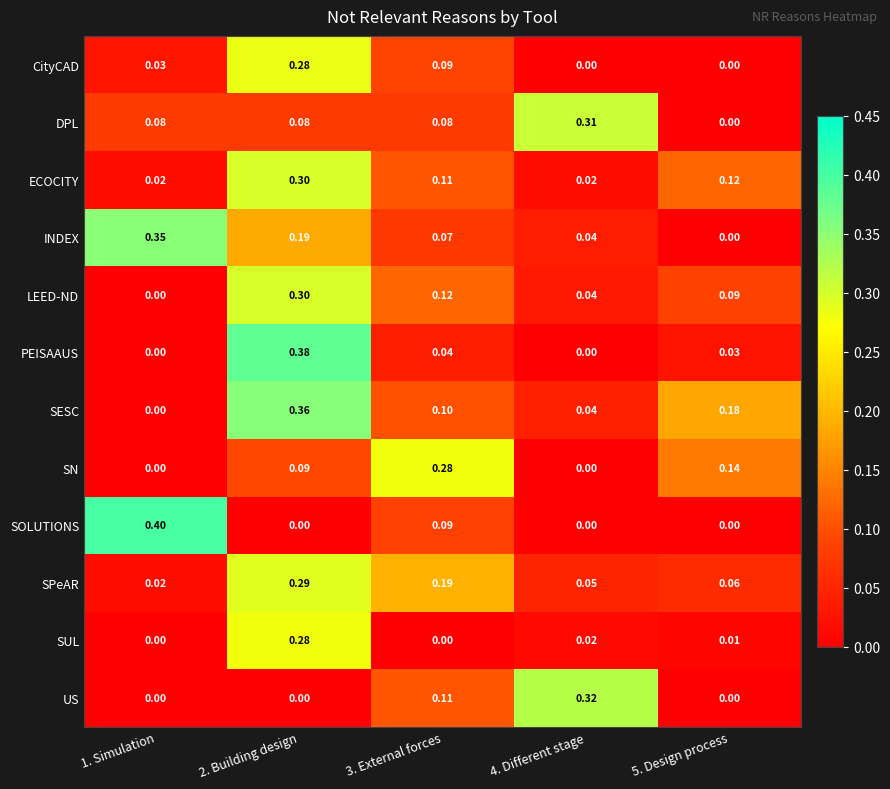

How many data points does each series have?

5